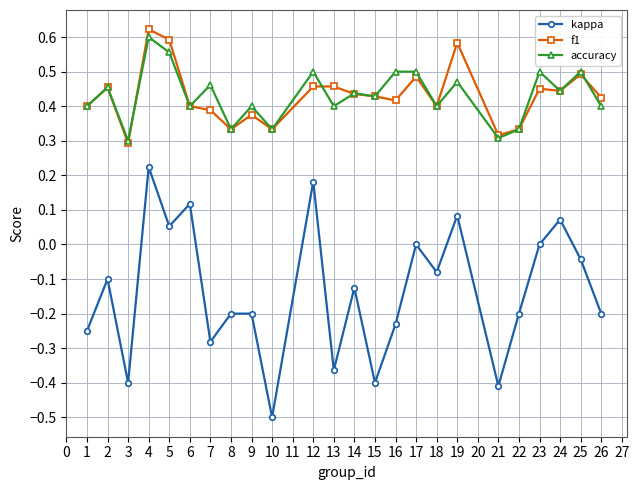

What is the sum of the f1 values at 2 and 17?

0.9